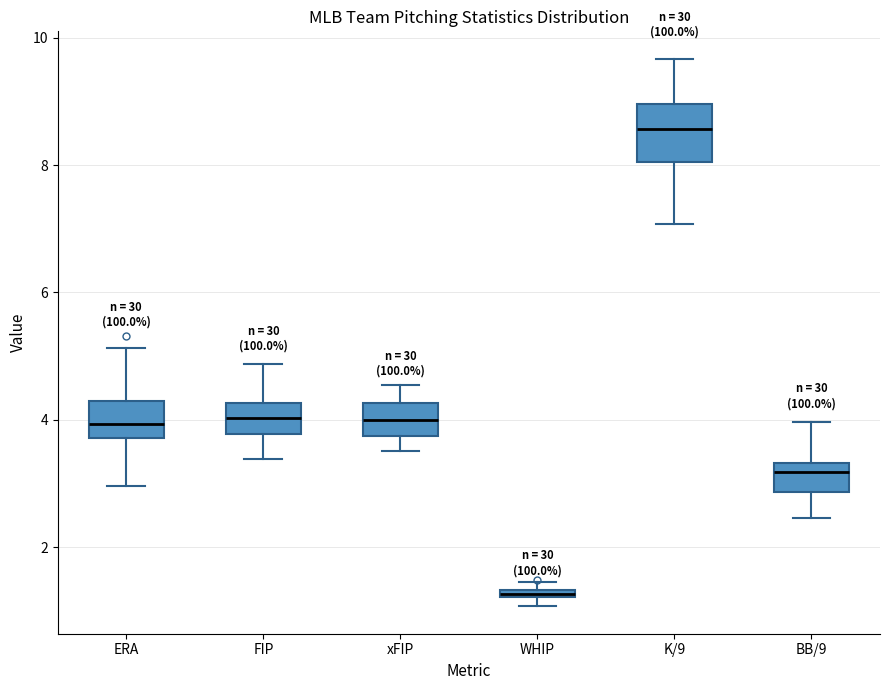

Which box is the tallest, from its lower edge to its upper edge?

K/9